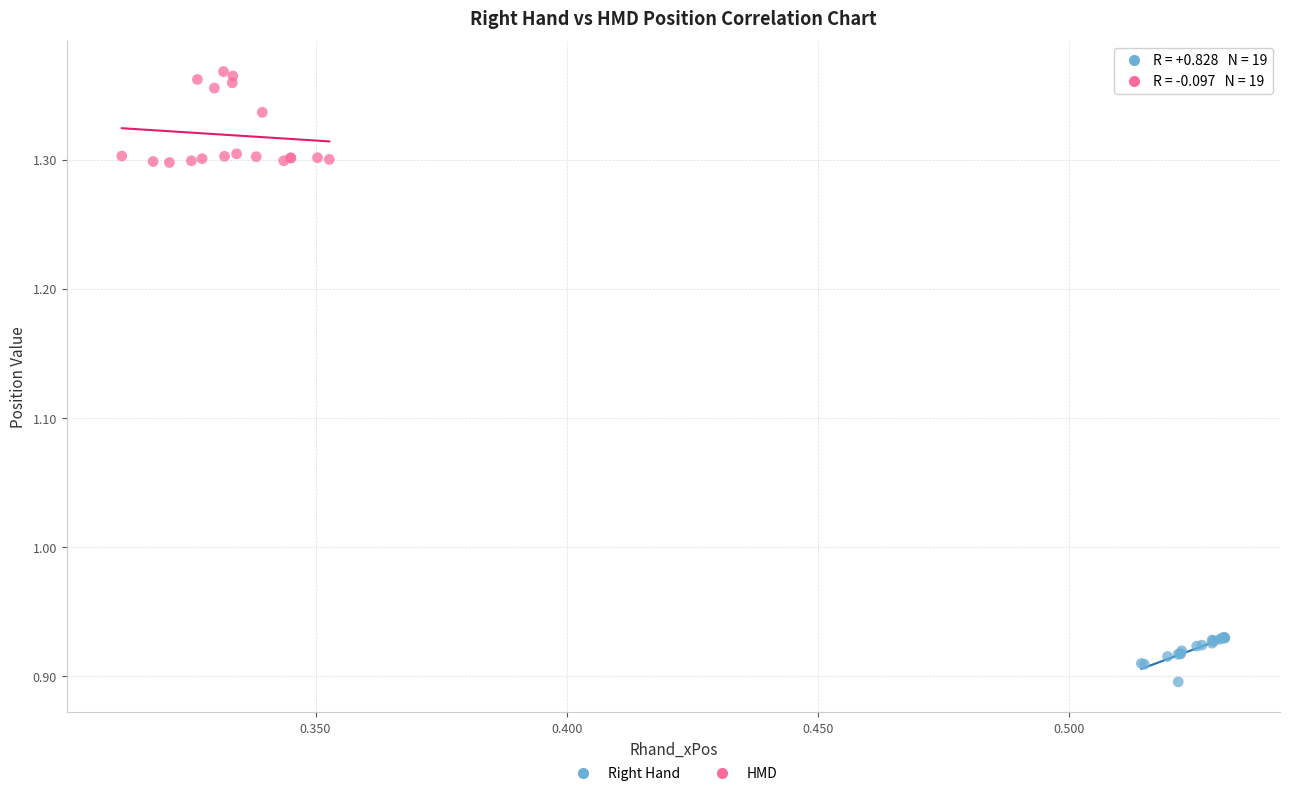

Which series has the largest Y range (max minus min)?

HMD